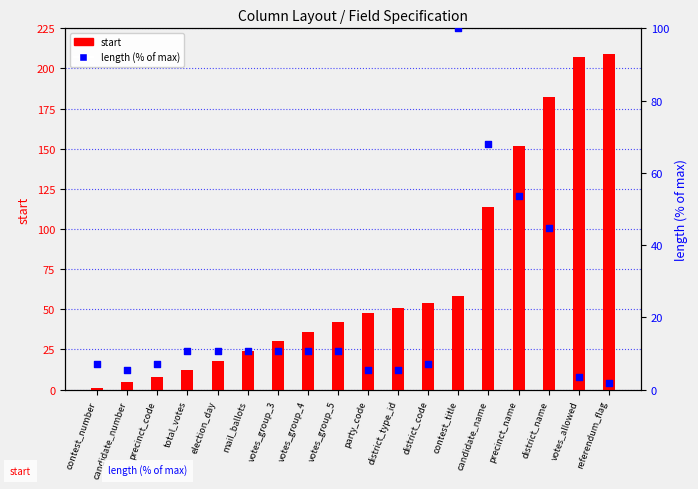

Which series has the widest spread of Y values?

start